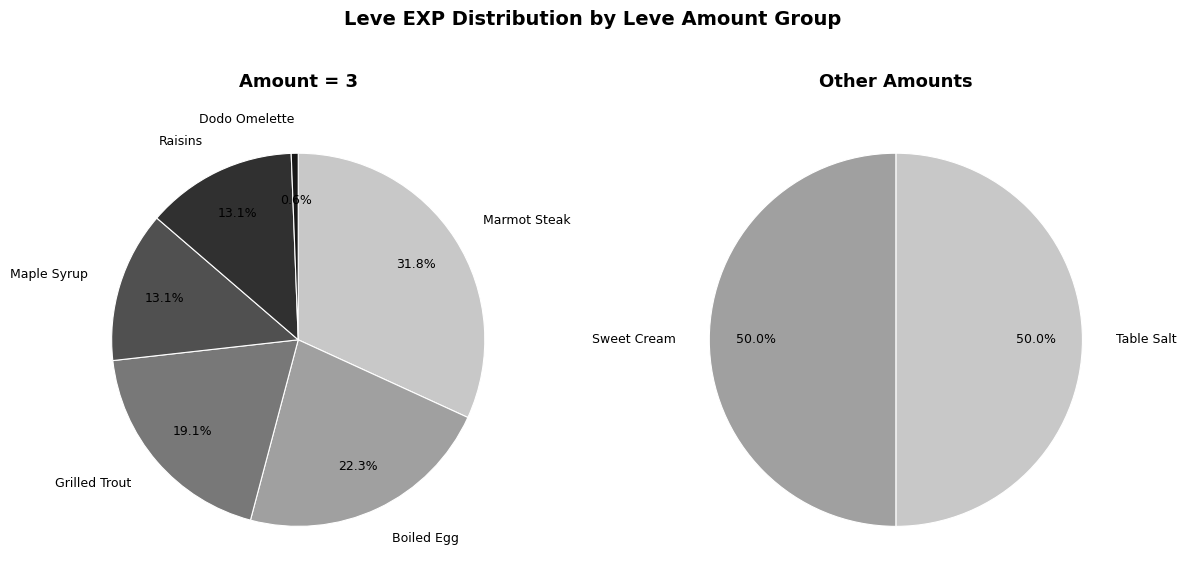

True or false: Salt Cod accounts for 0% of the total.

True